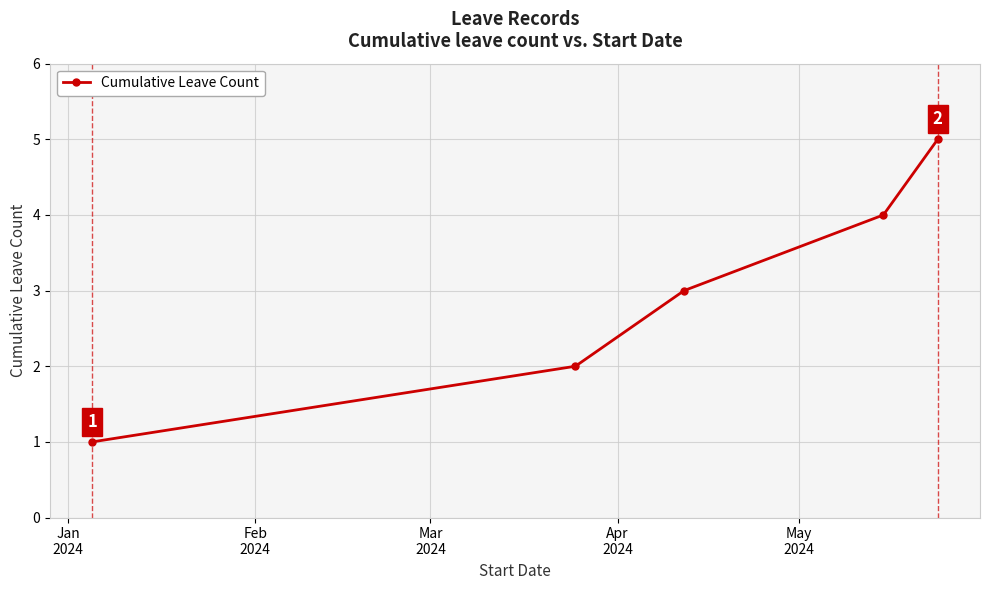

Does the chart have visible grid lines?

Yes